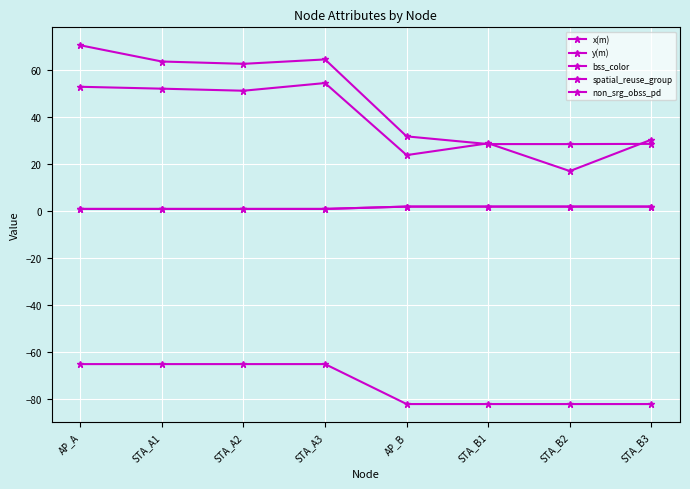

Is this an area chart (filled region under the line)?

No